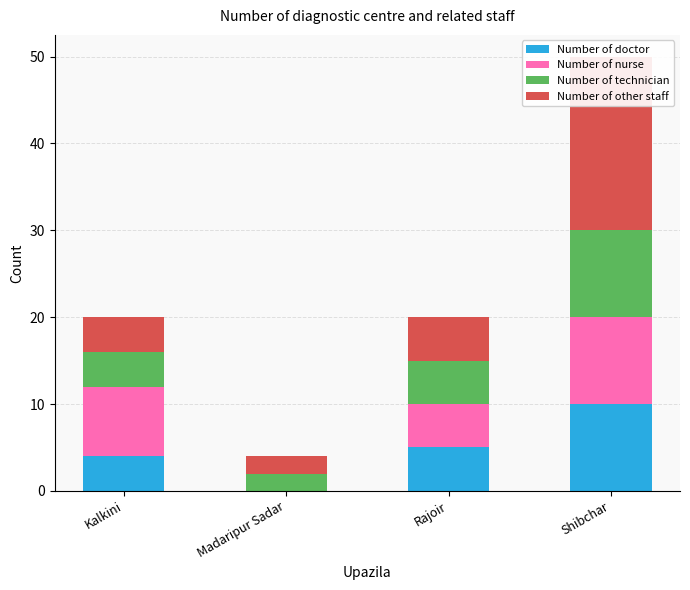

What is the difference between the Number of other staff values at Madaripur Sadar and Rajoir?

3